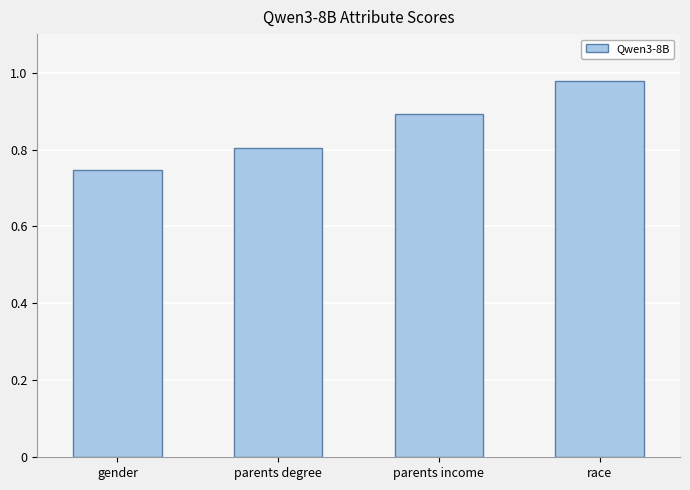

The chart shows a value of 0.9 at parents income. True or false?

True